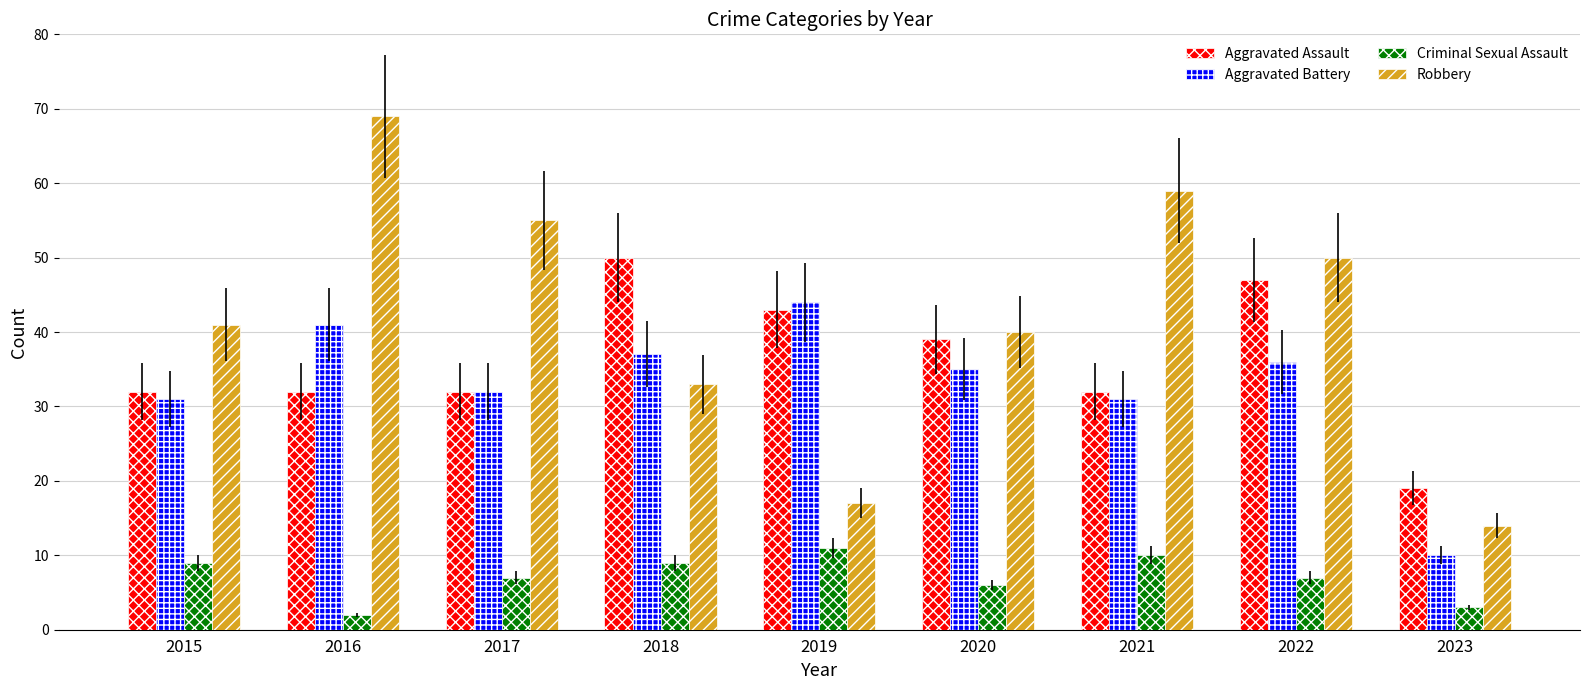

Which series has the widest spread of values?

Robbery